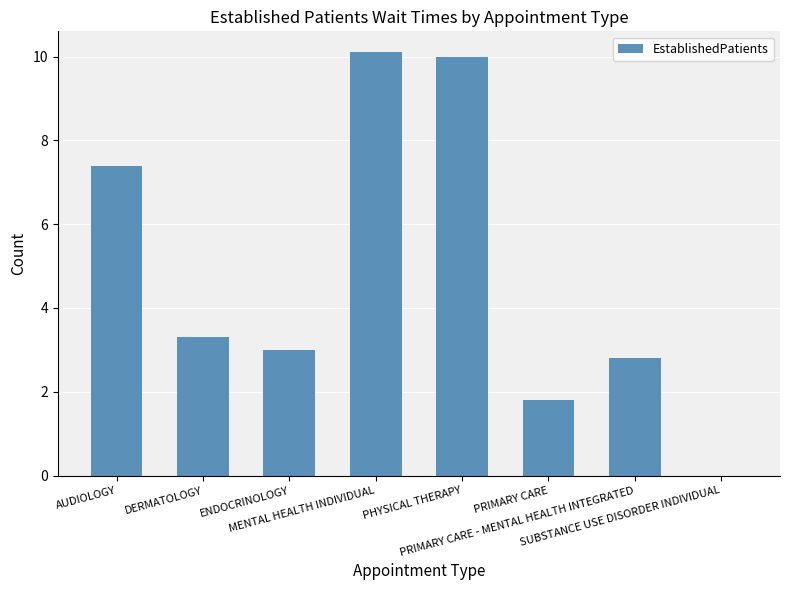

How many series are shown in this chart?

1